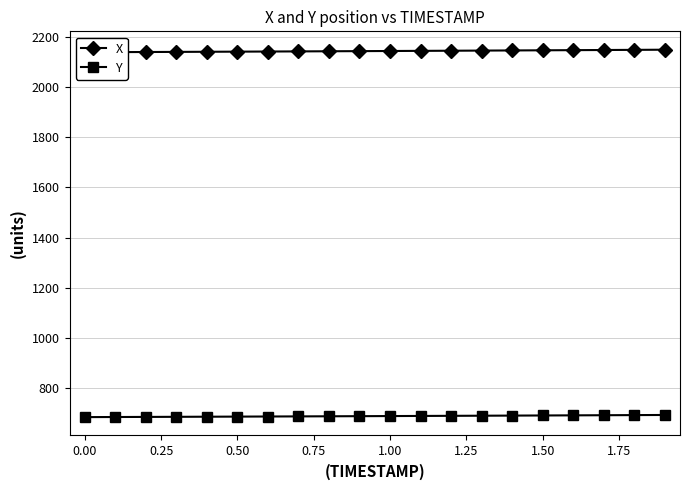

Count the number of data series in this chart.

2